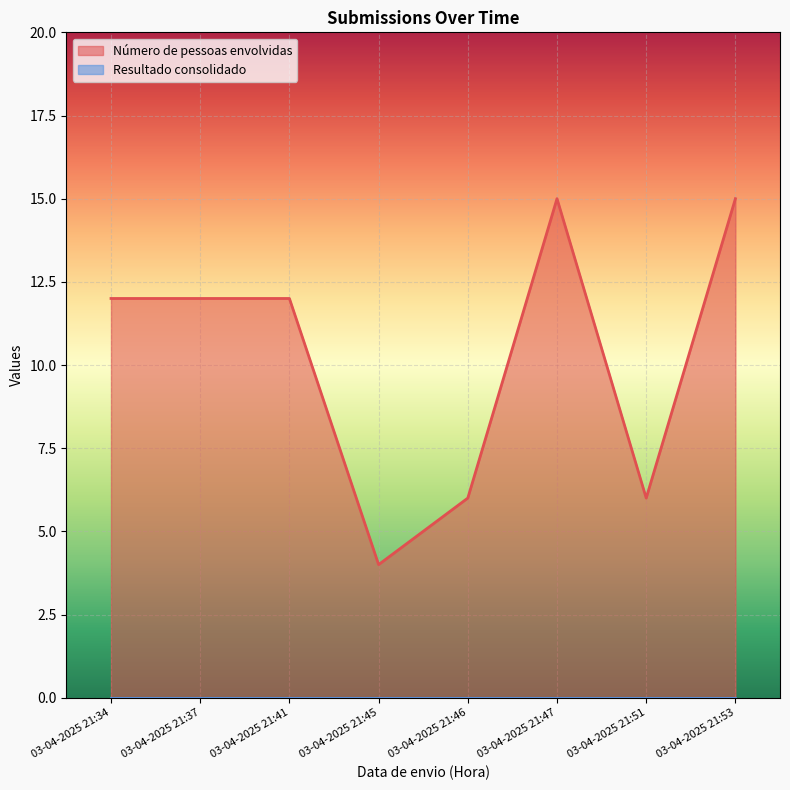

Where is the first local minimum?

03-04-2025 21:45